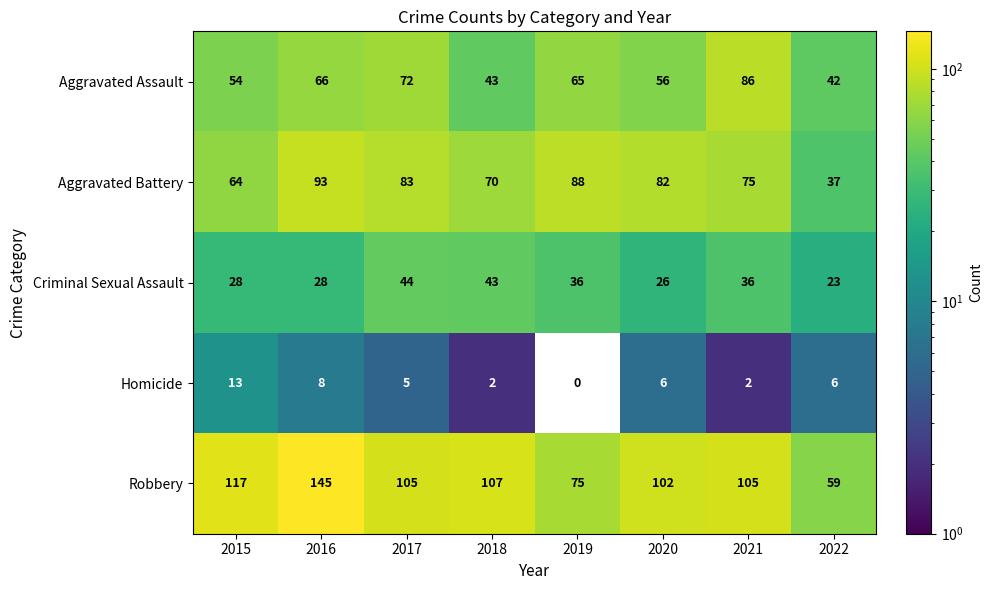

Is it true that Criminal Sexual Assault equals 48 at 2016?

False